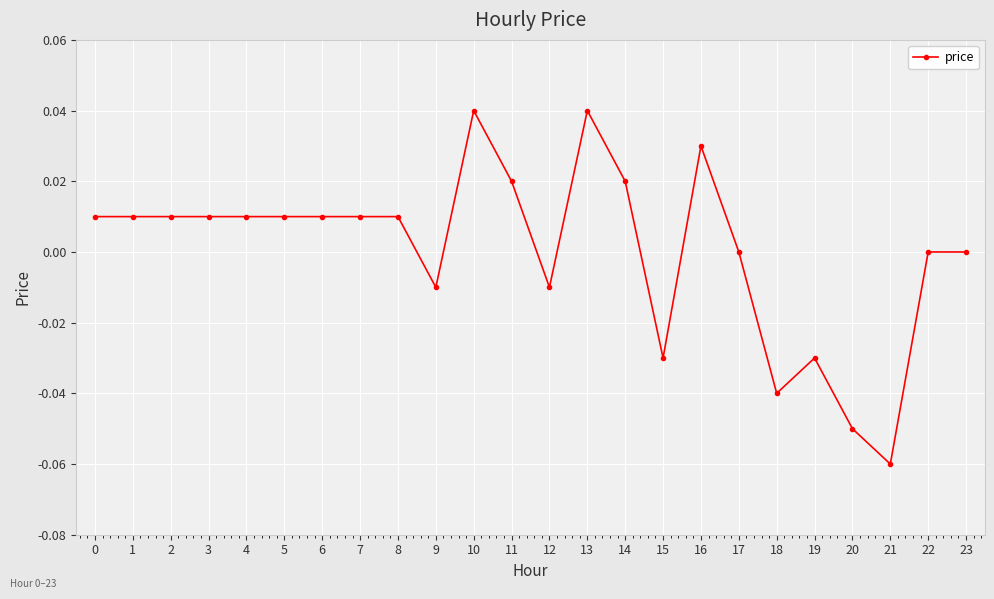

Which category has the lowest value across all series?

21